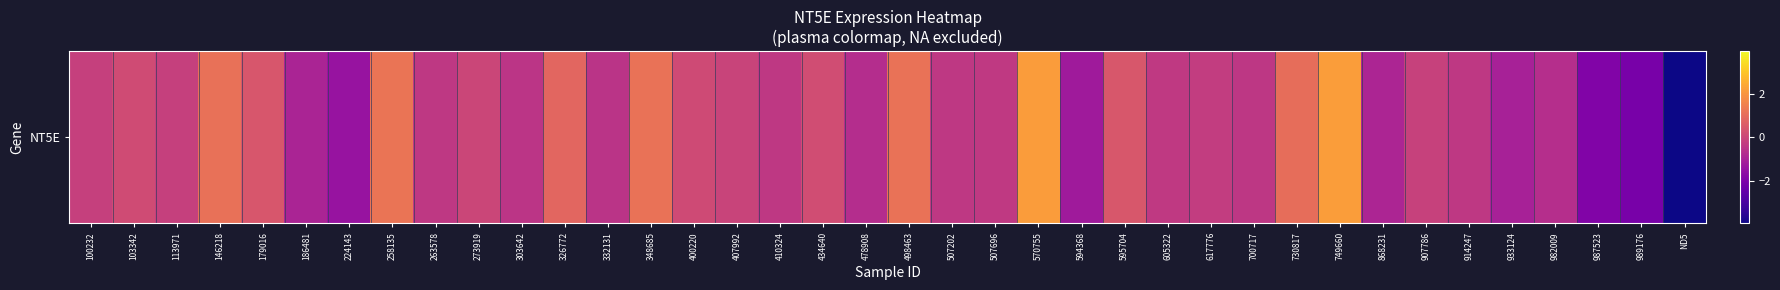

What is the change in value from 303642 to 749660?

+2.6